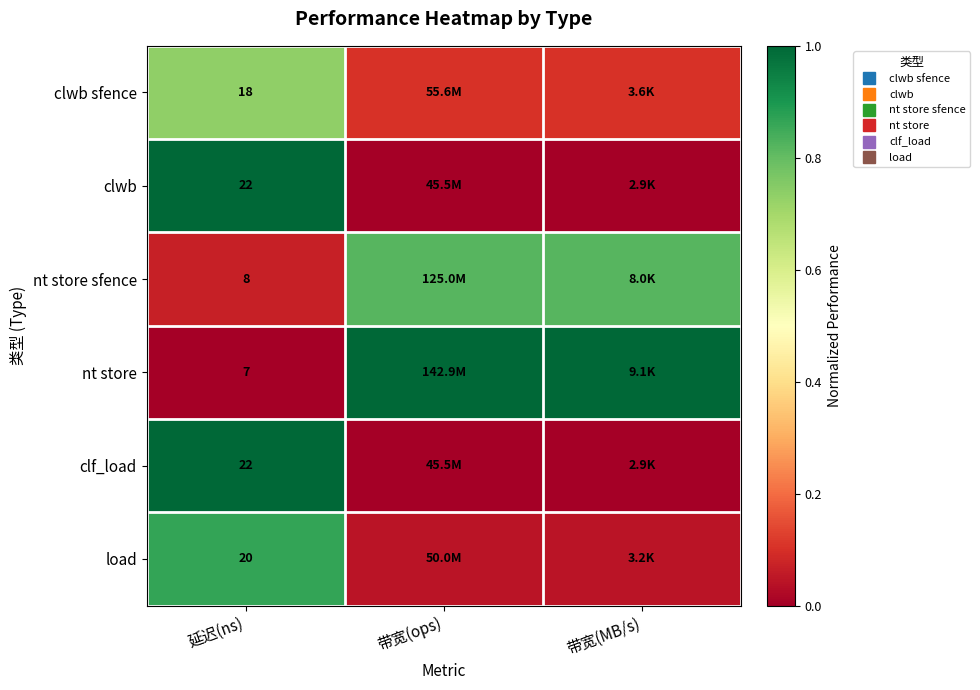

Rank the categories by nt store value from highest to lowest.

带宽(ops), 带宽(MB/s), 延迟(ns)